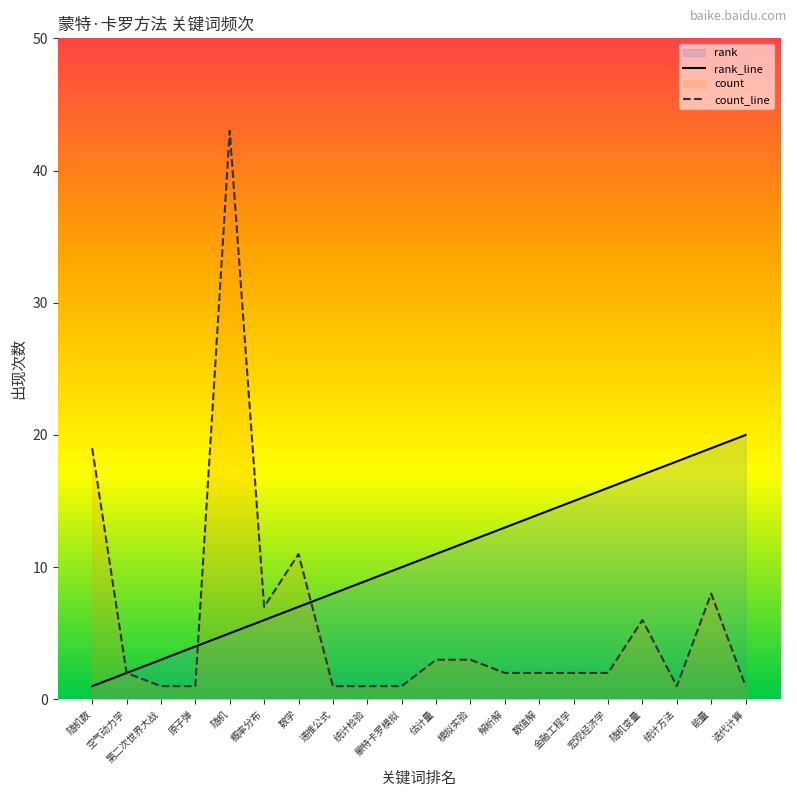

Reading left to right, what are all the values shown in this chart?

rank_line: 随机数=1	空气动力学=2	第二次世界大战=3	原子弹=4	随机=5	概率分布=6	数学=7	递推公式=8	统计检验=9	蒙特卡罗模拟=10	估计量=11	模拟实验=12	解析解=13	数值解=14	金融工程学=15	宏观经济学=16	随机变量=17	统计方法=18	能量=19	迭代计算=20
count_line: 随机数=19	空气动力学=2	第二次世界大战=1	原子弹=1	随机=43	概率分布=7	数学=11	递推公式=1	统计检验=1	蒙特卡罗模拟=1	估计量=3	模拟实验=3	解析解=2	数值解=2	金融工程学=2	宏观经济学=2	随机变量=6	统计方法=1	能量=8	迭代计算=1